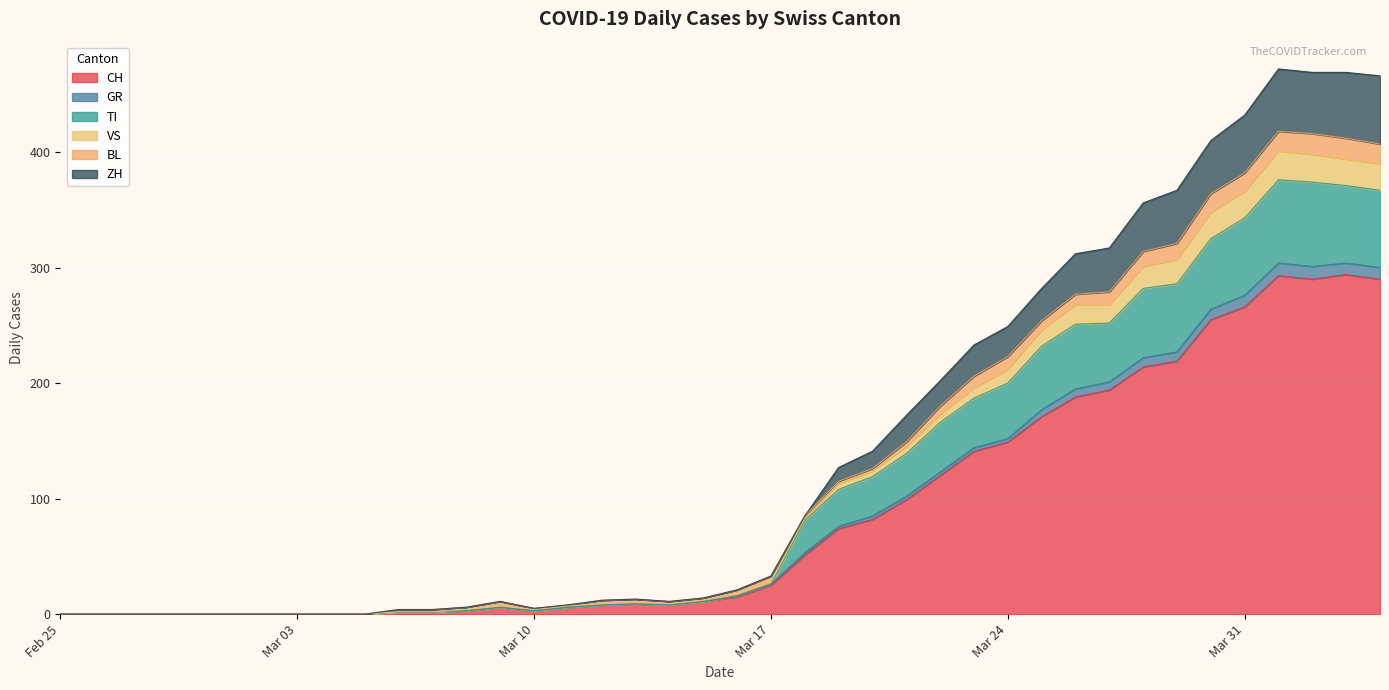

True or false: TI and CH intersect in this chart.

False